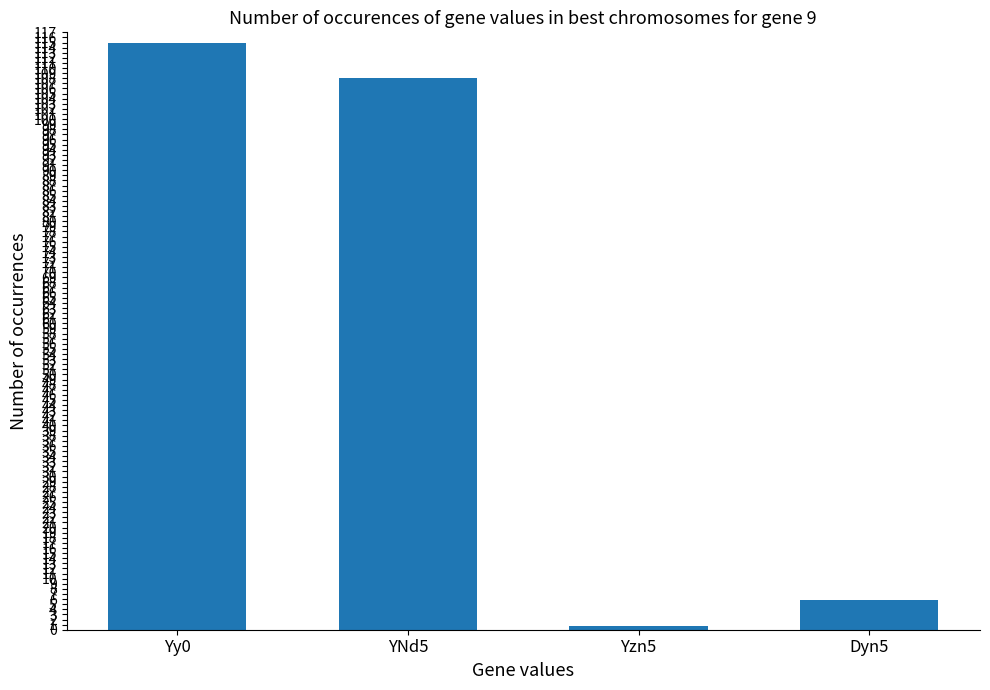

Reading right to left, extract all data points from this chart.

Dyn5=5.7	Yzn5=0.8	YNd5=108.0	Yy0=115.0